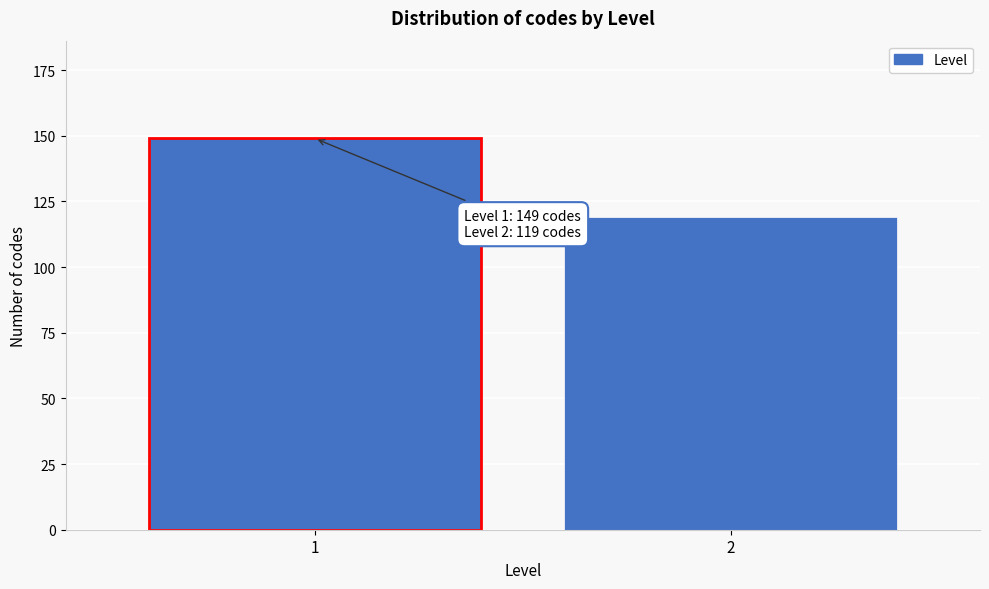

Reading left to right, list all the values displayed in this chart.

149	119